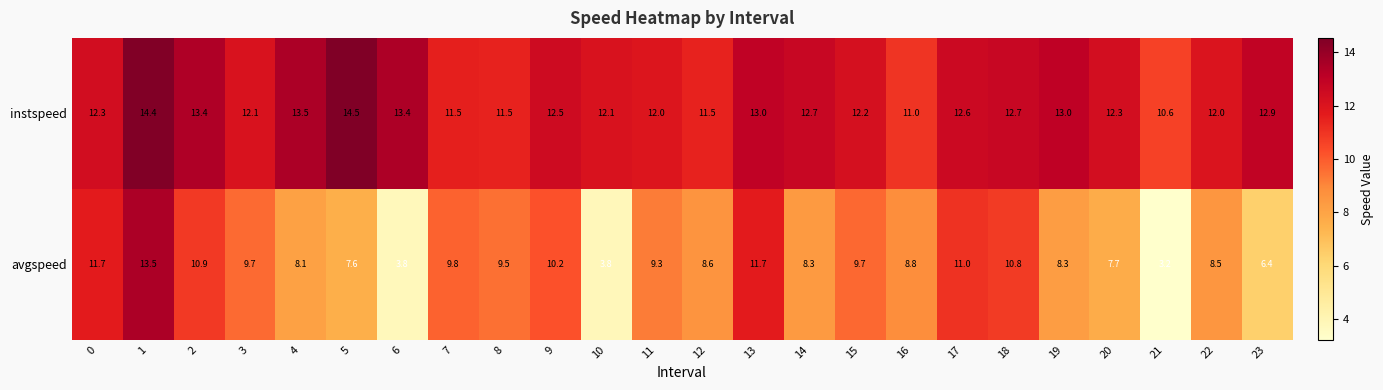

Which series has the largest total across all categories?

instspeed